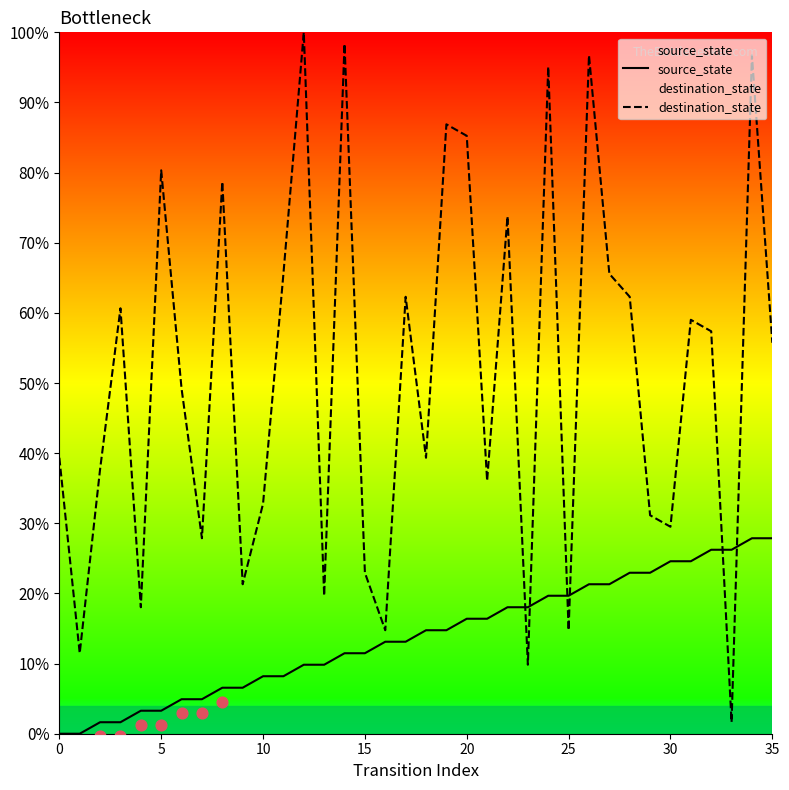

Which series has the largest Y range (max minus min)?

destination_state